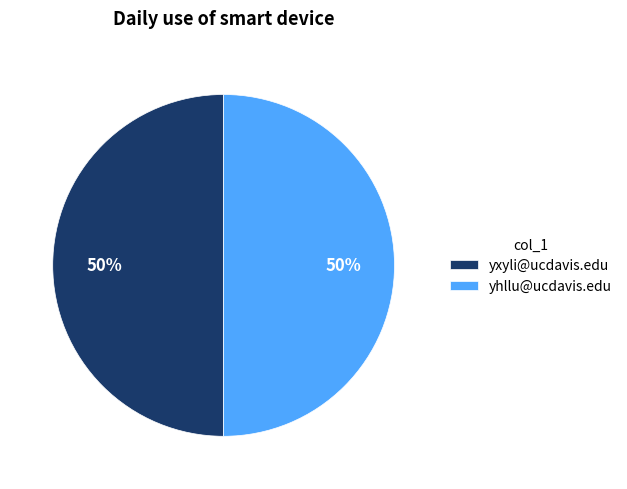

Do yxyli@ucdavis.edu and yhllu@ucdavis.edu together represent more than half of the pie?

Yes